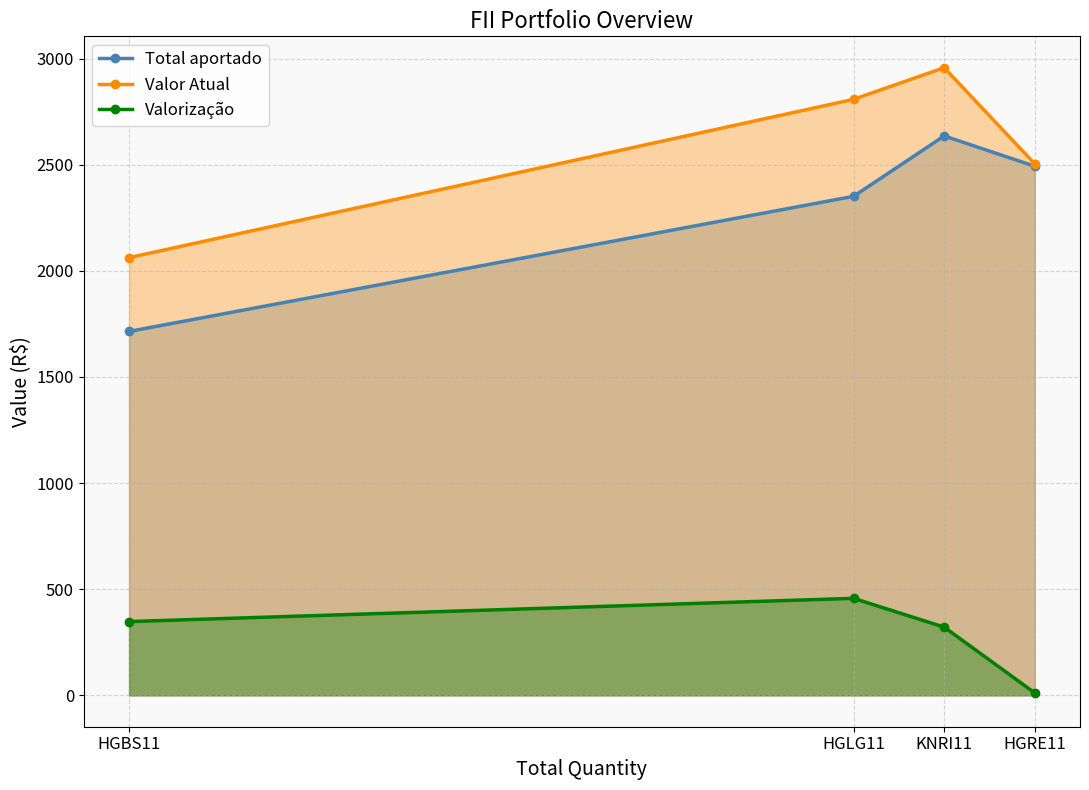

Rank the series at HGLG11 from lowest to highest value.

Valorização, Total aportado, Valor Atual